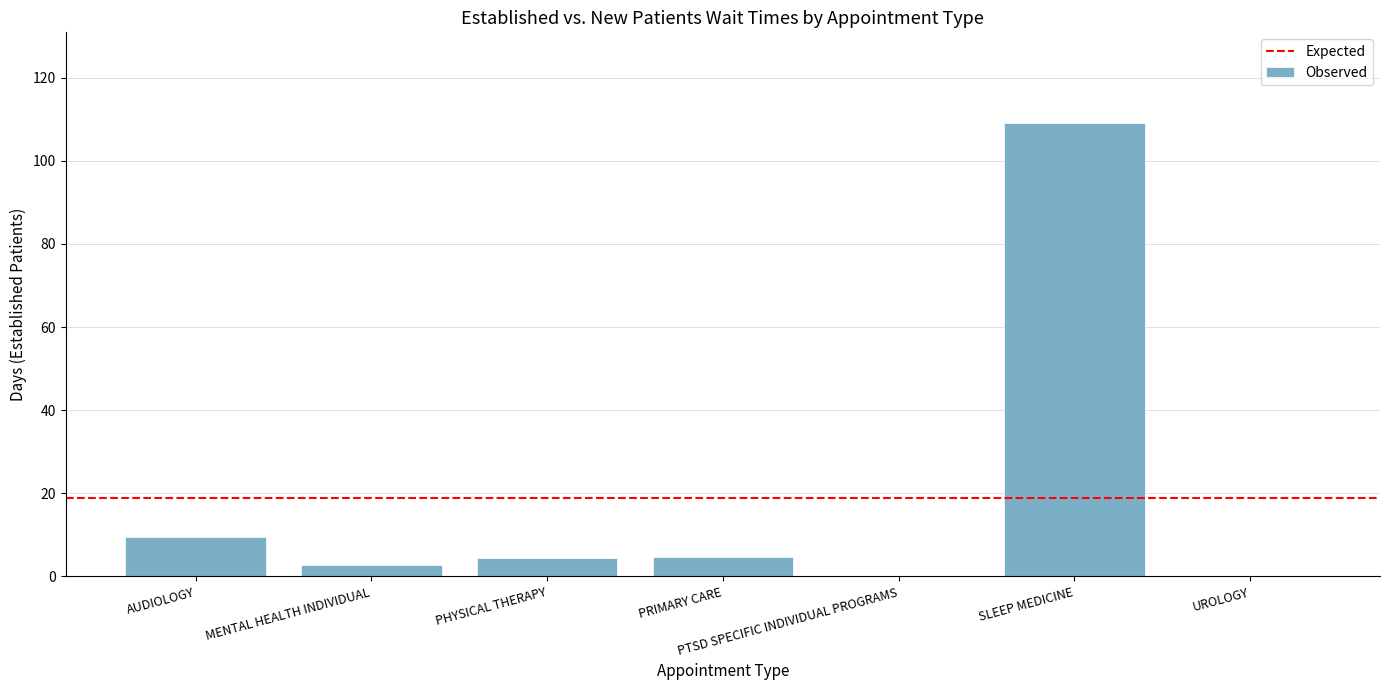

At which label does the data first exceed 4?

AUDIOLOGY